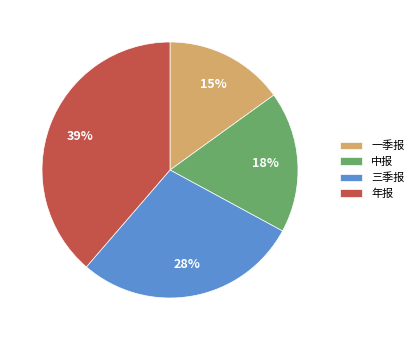

Rank the categories by value from highest to lowest.

年报, 三季报, 中报, 一季报